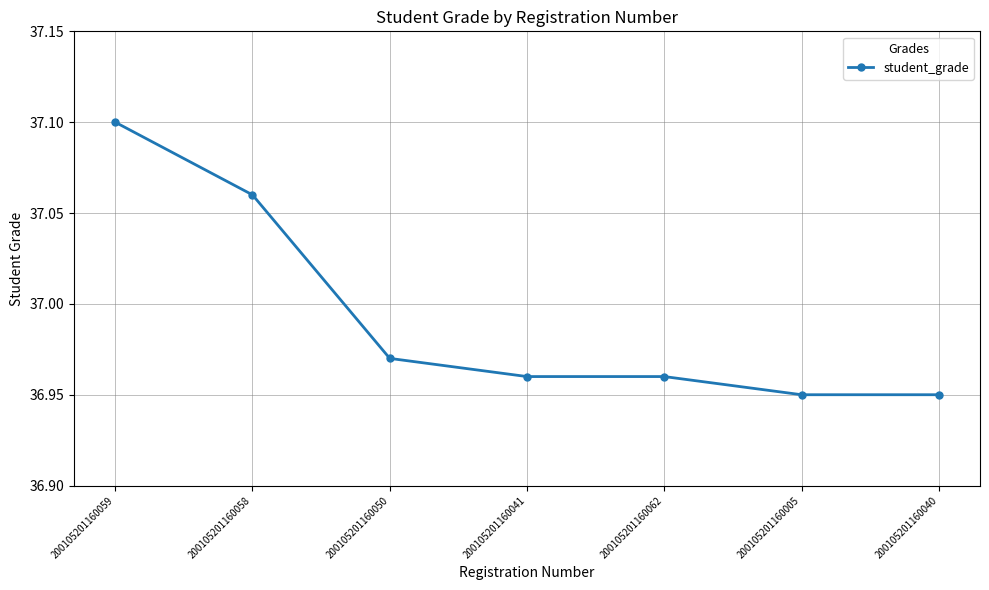

At which category does the chart reach its peak across all series?

200105201160059